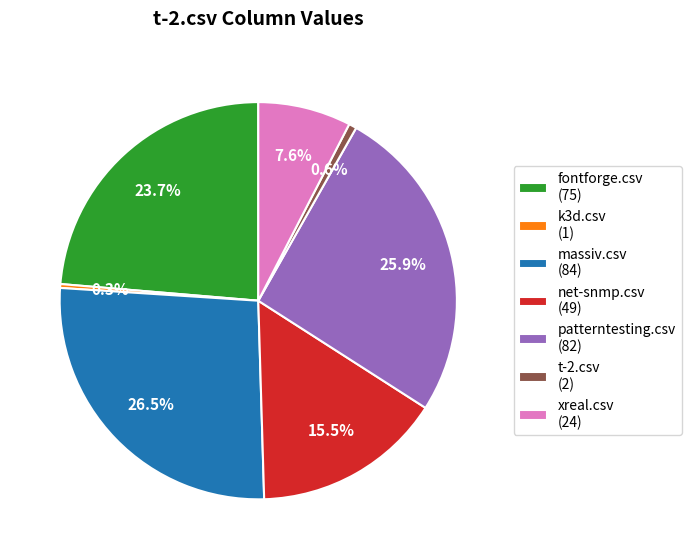

To the nearest percent, what is the average slice percentage?

14%